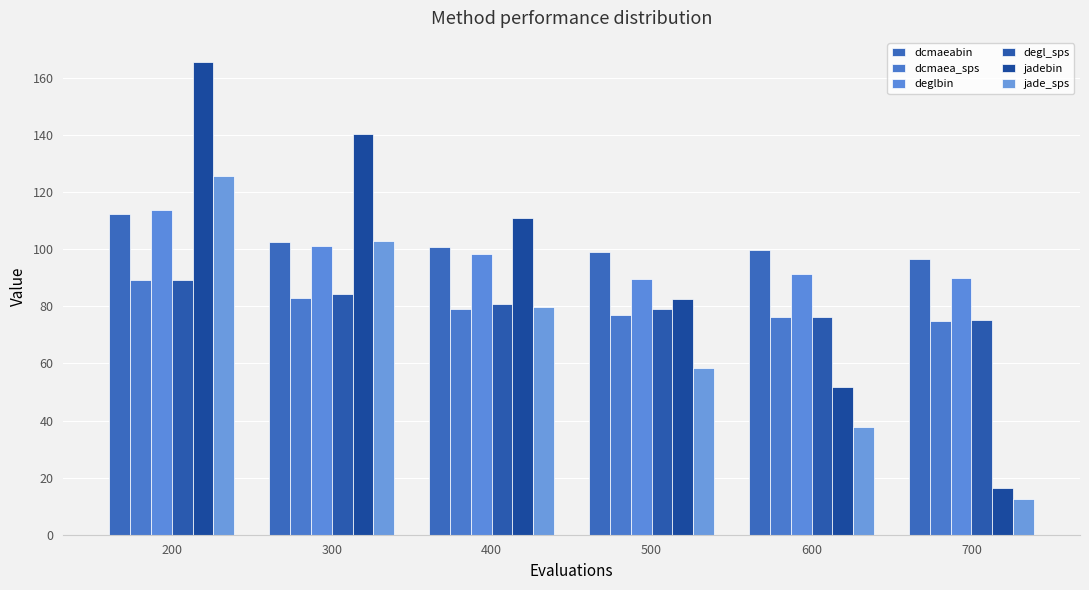

Read the degl_sps value at 600.

76.4